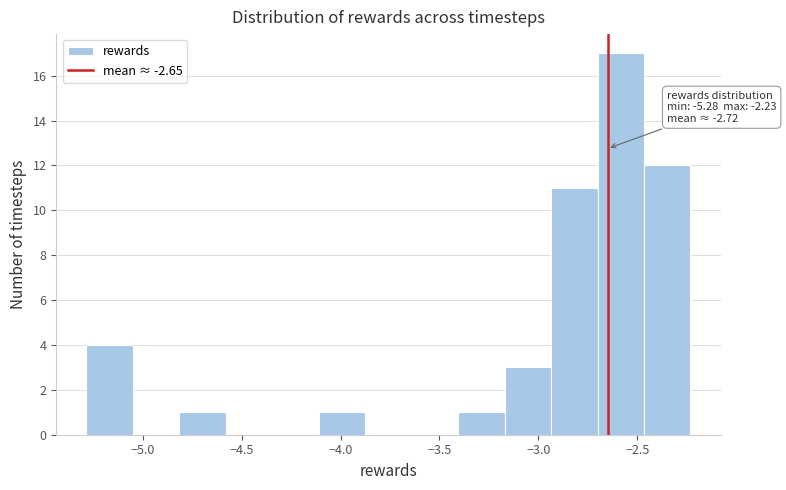

Over which range of the x-axis is the bar tallest?

-2.70 to -2.45